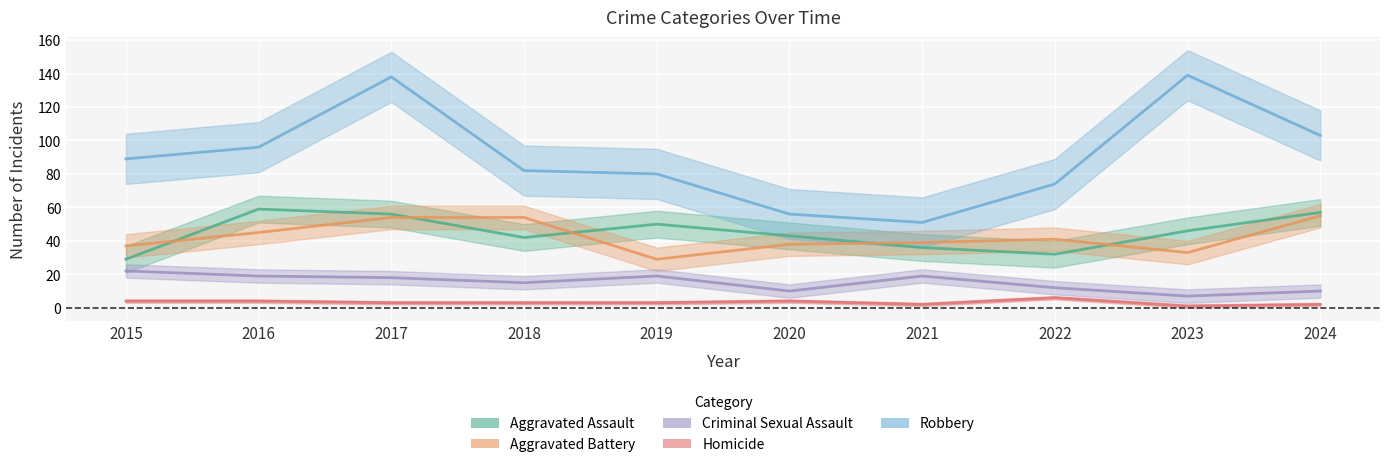

Which has a higher value, 2023 or 2018?

2023